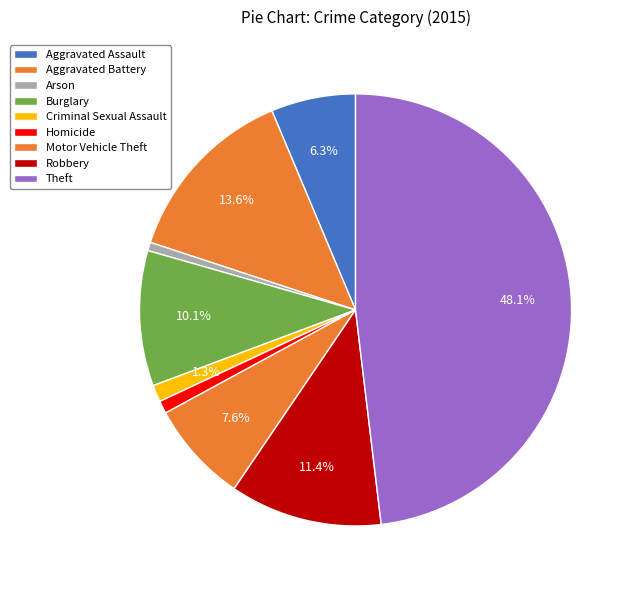

To the nearest percent, what is the difference between the largest and smallest slice percentages?

47%